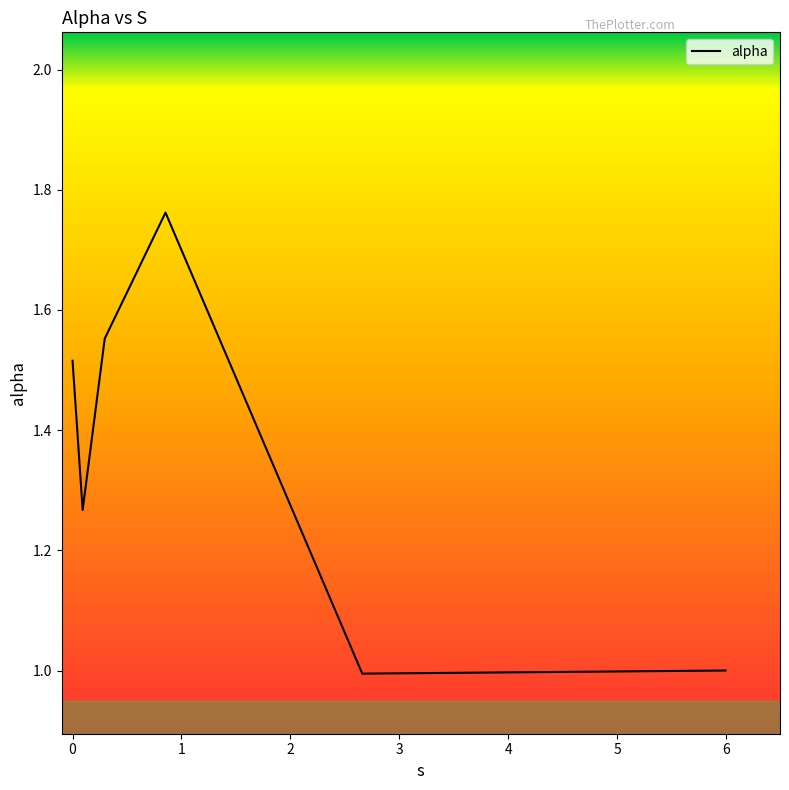

What is the smallest value displayed?

1.0